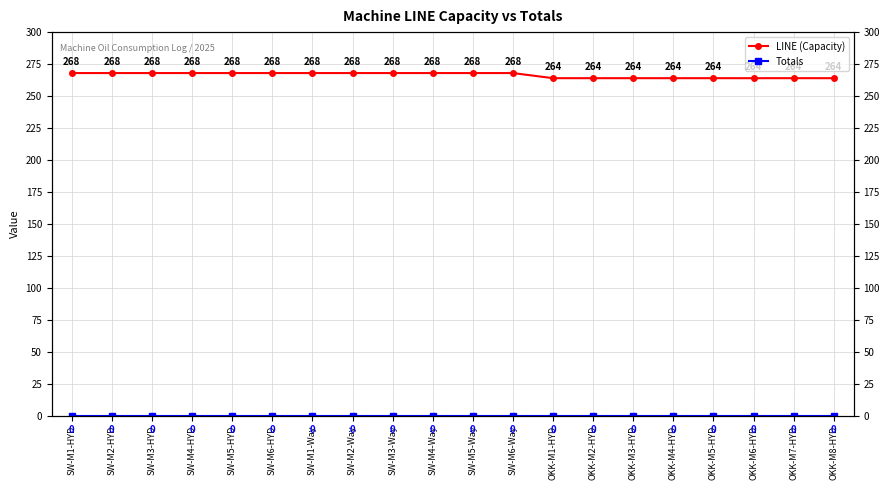

Reading left to right, extract all data points from this chart.

LINE (Capacity): 268	268	268	268	268	268	268	268	268	268	268	268	264	264	264	264	264	264	264	264
Totals: 0	0	0	0	0	0	0	0	0	0	0	0	0	0	0	0	0	0	0	0